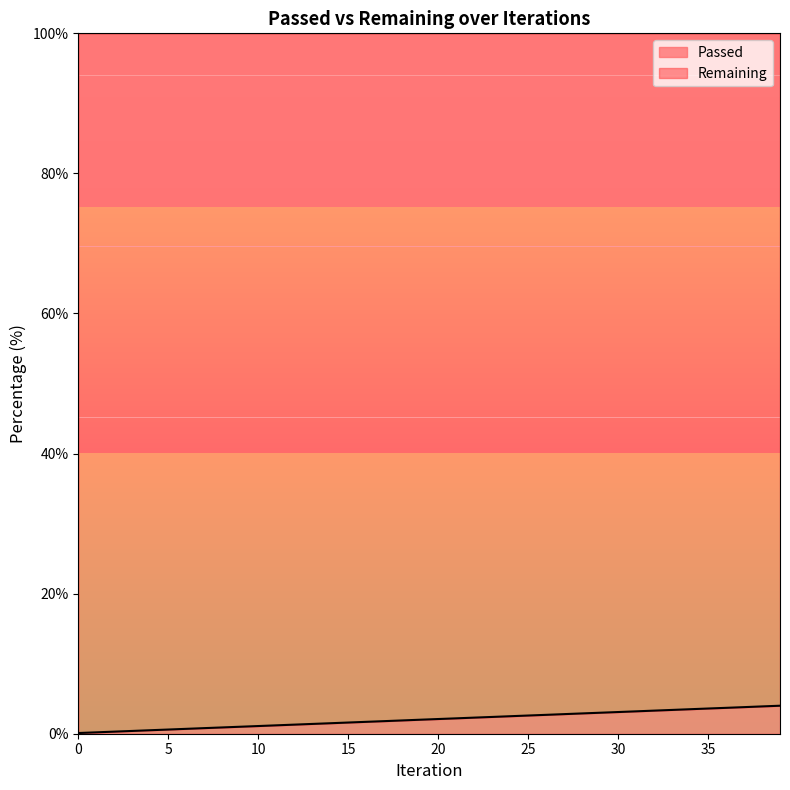

Is it true that the value at 11 is 1.2?

True